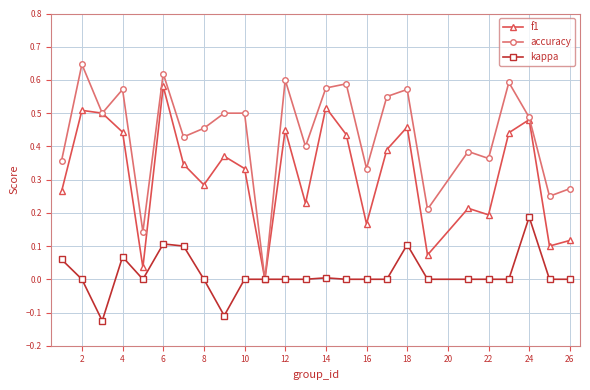

Which series has the largest range (max minus min)?

accuracy